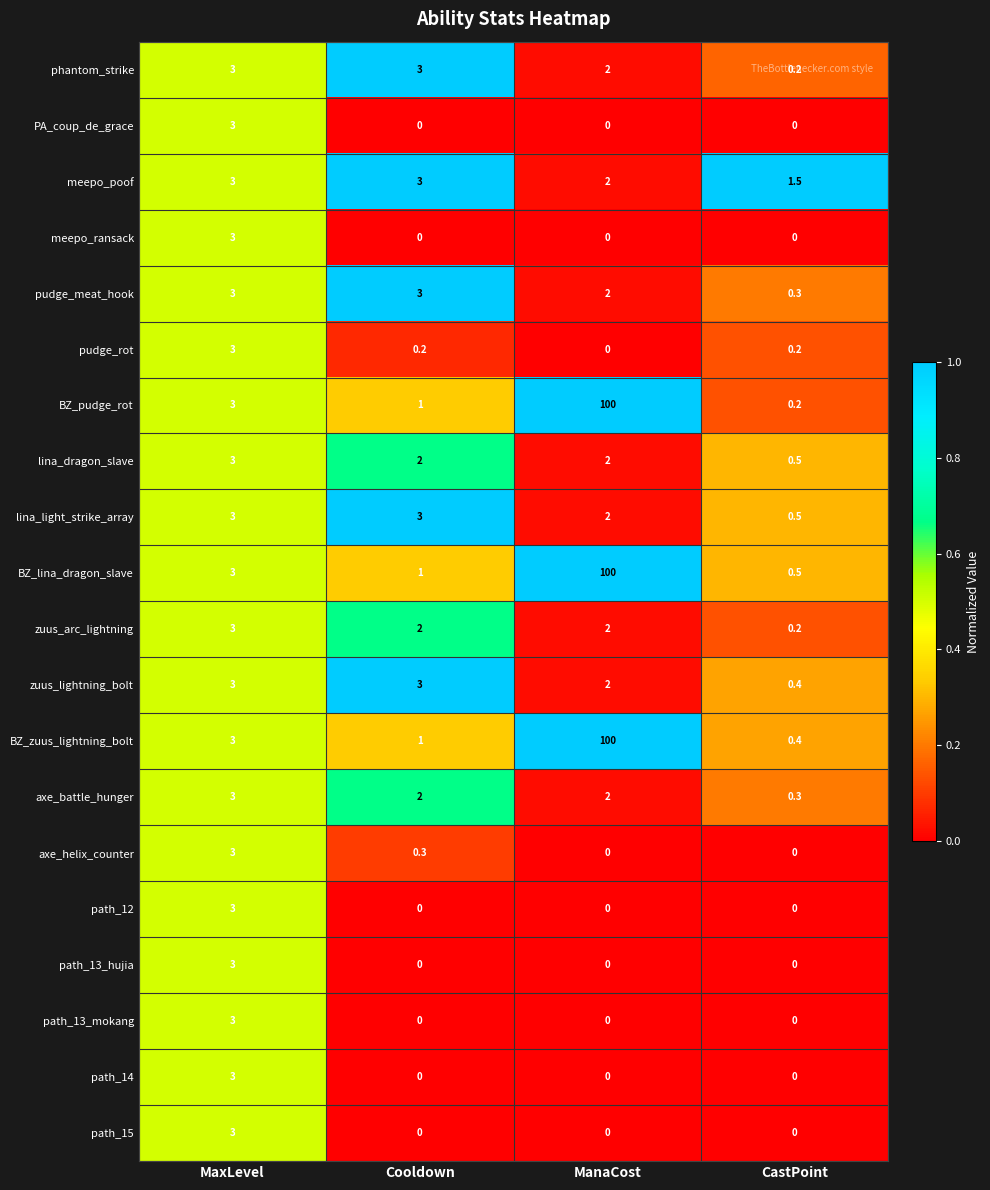

Where does the zuus_arc_lightning series first go above 2?

MaxLevel